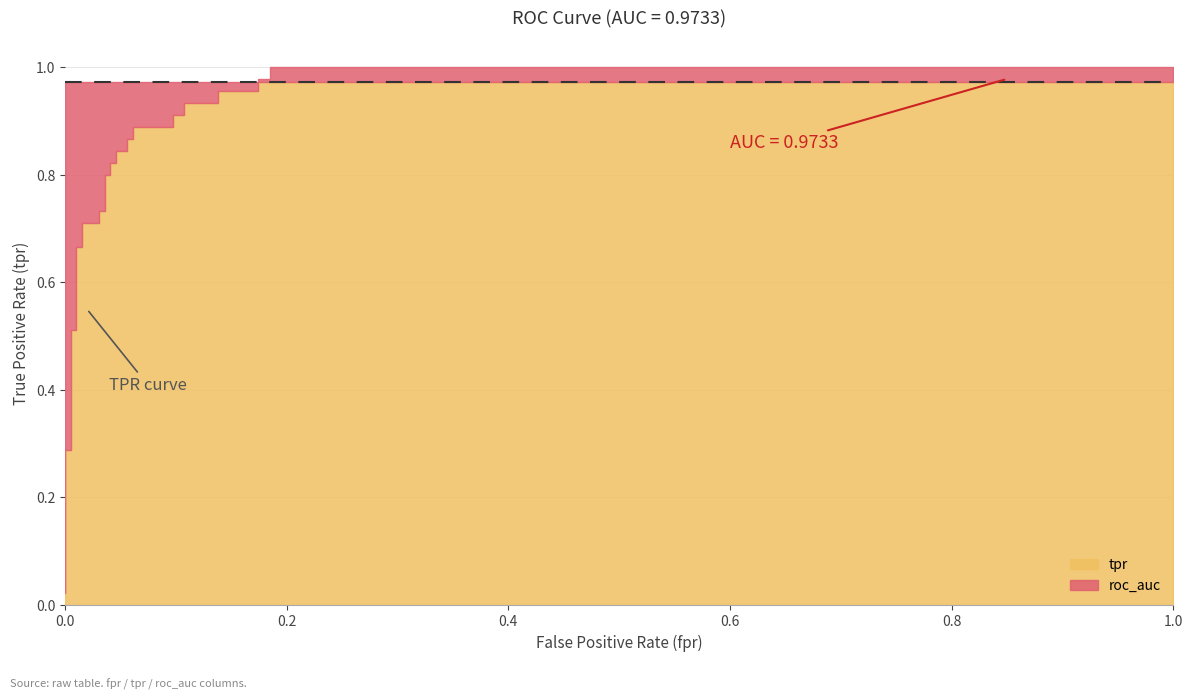

Which series has the largest total across all categories?

roc_auc